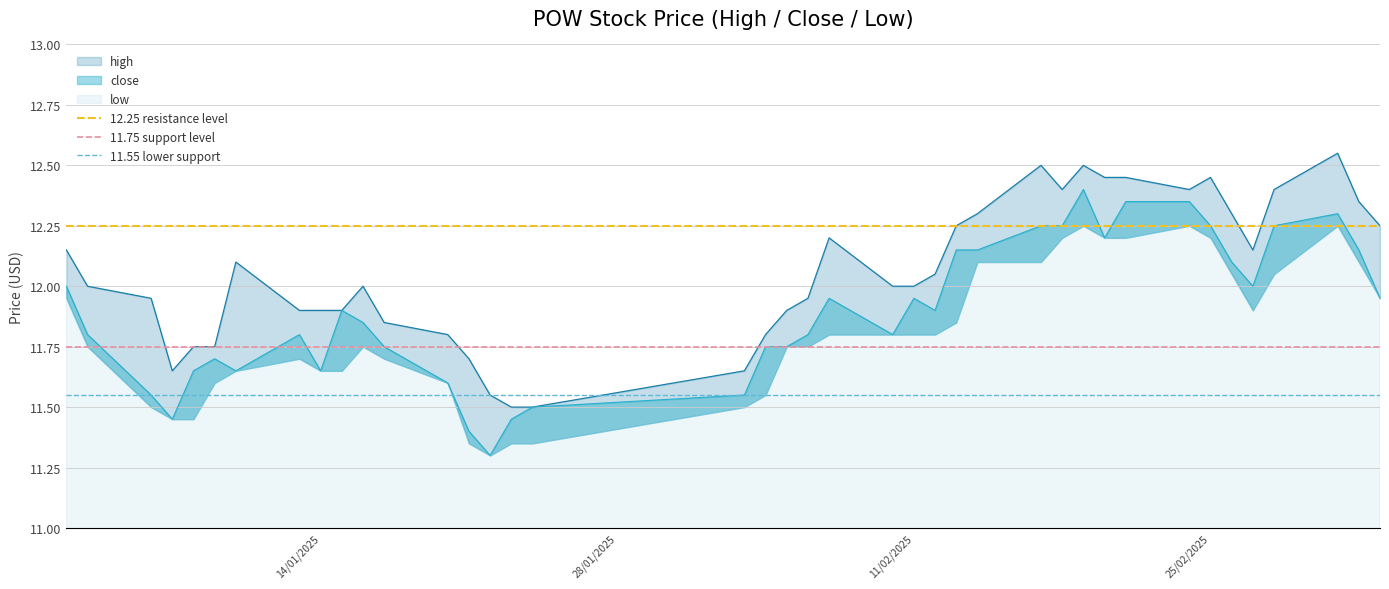

What is the lowest value of the 12.25 resistance level series?

12.2